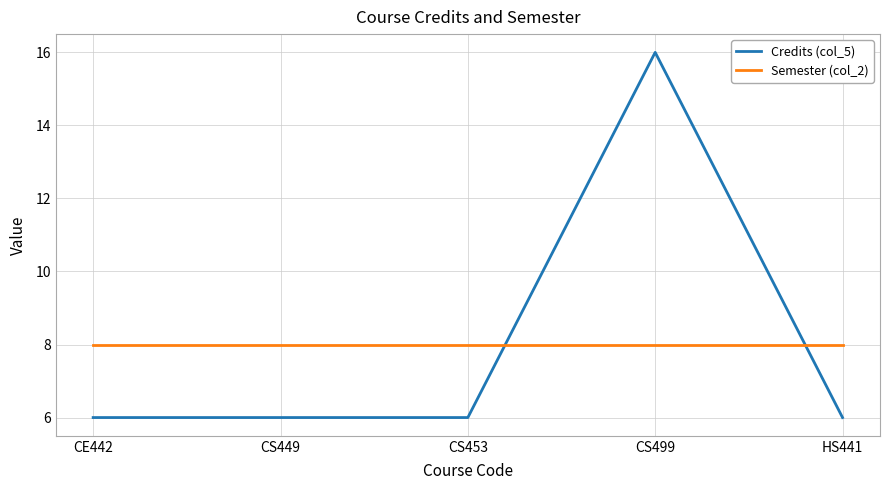

Reading left to right, list all the values displayed in this chart.

Credits (col_5): CE442=6	CS449=6	CS453=6	CS499=16	HS441=6
Semester (col_2): CE442=8	CS449=8	CS453=8	CS499=8	HS441=8